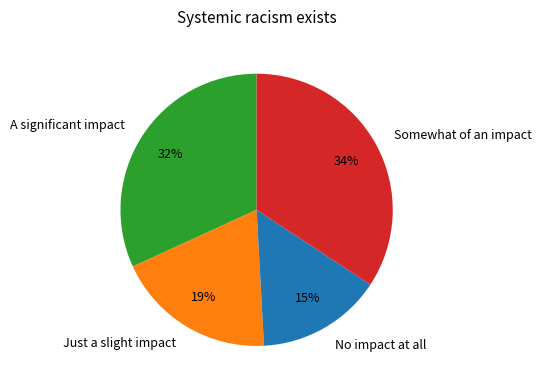

What is the ratio of the value at A significant impact to the value at Just a slight impact?

1.7